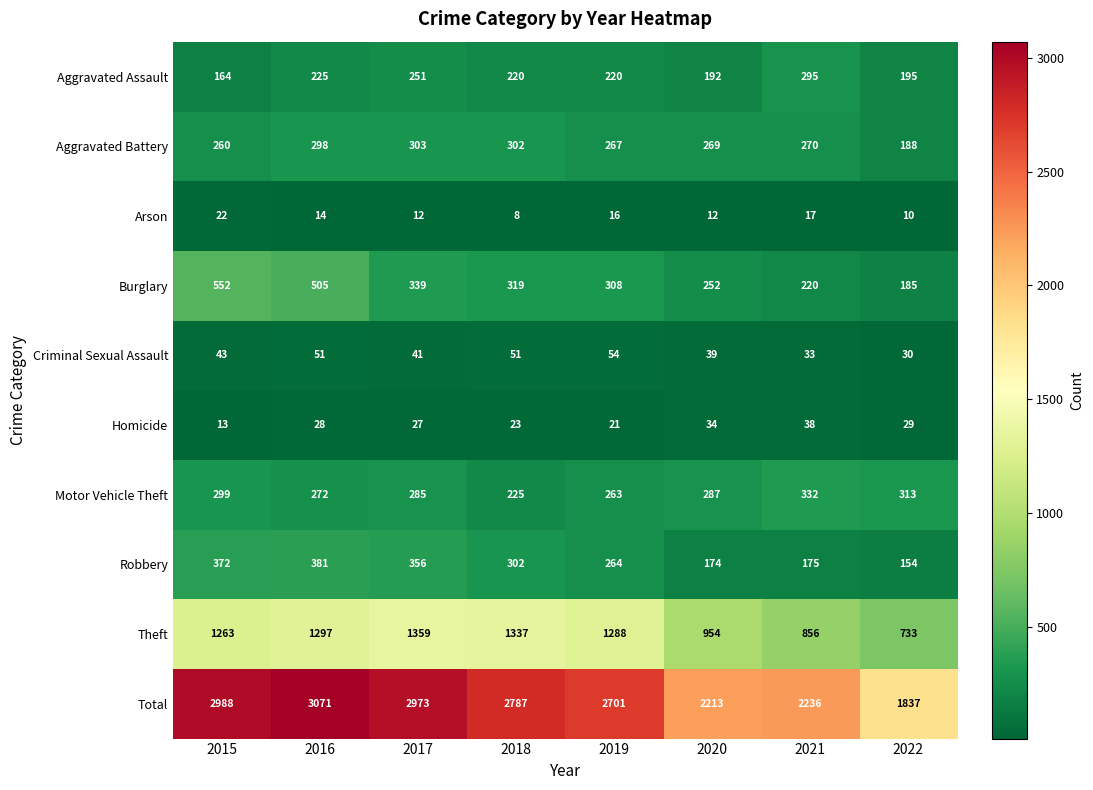

The Robbery series shows 535 at 2017. True or false?

False